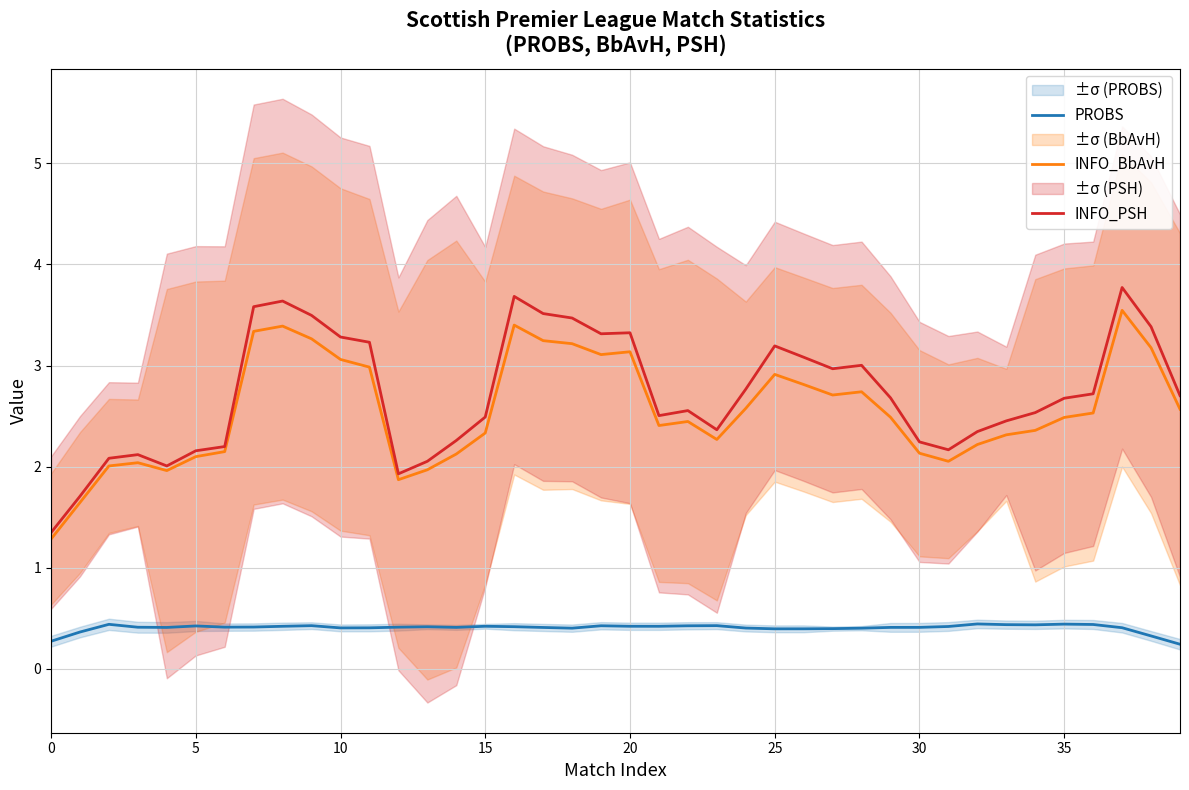

True or false: INFO_PSH has more than 0 points higher than both neighbors.

True